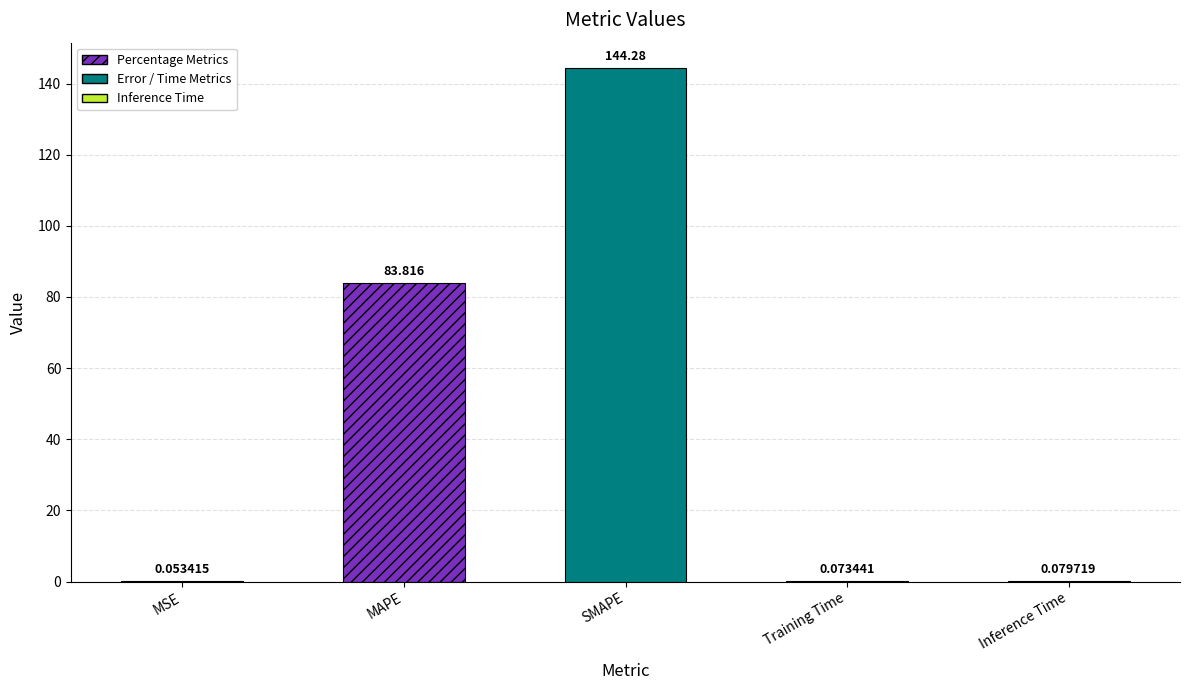

Which category has the highest value across all series?

SMAPE